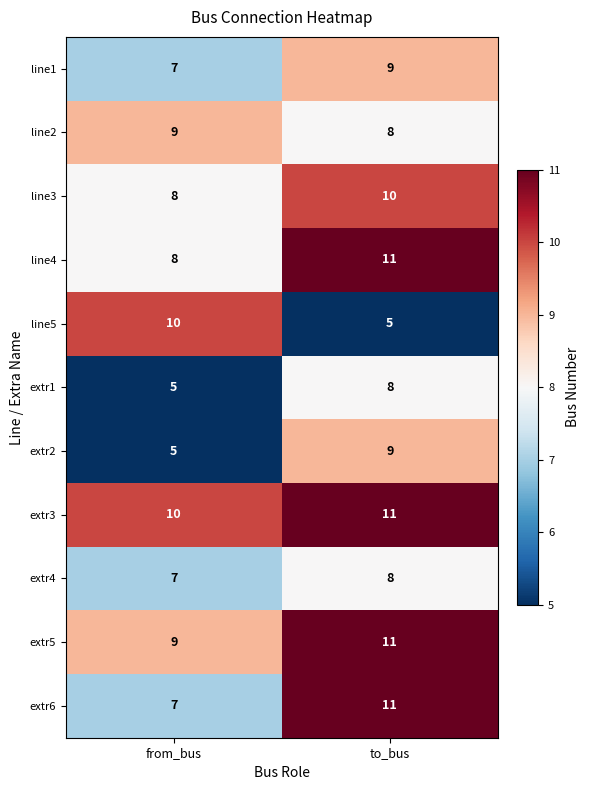

At how many categories does at least one series exceed 6?

2